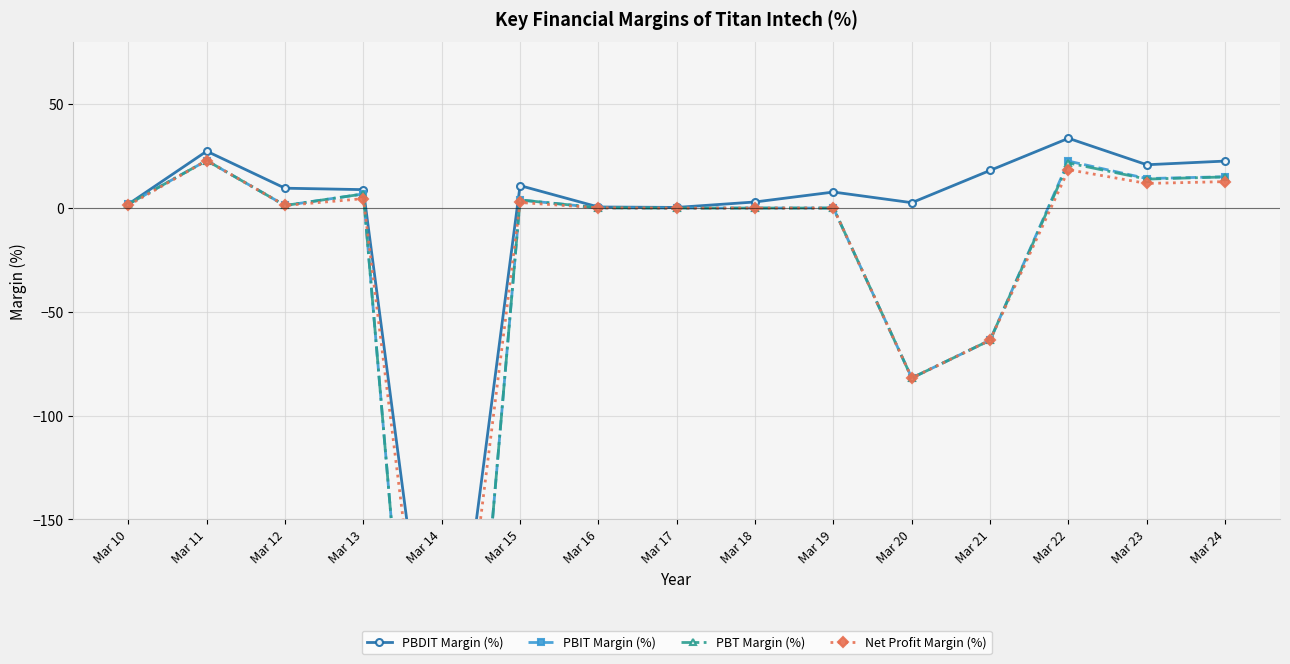

How many positive values does the PBDIT Margin (%) series have?

14